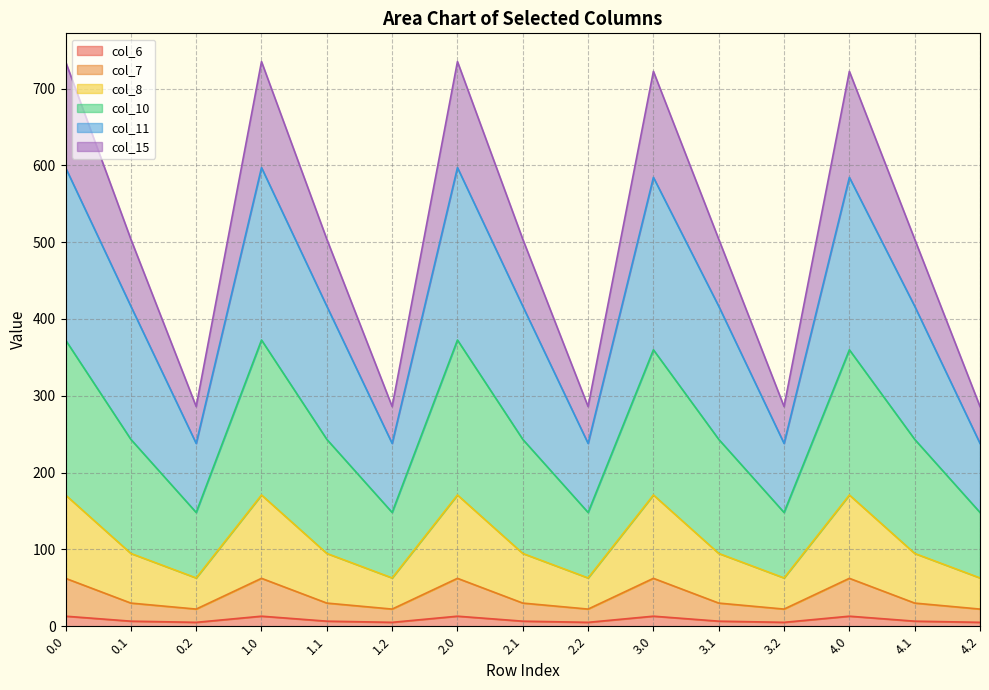

At how many categories does at least one series exceed 482?

10